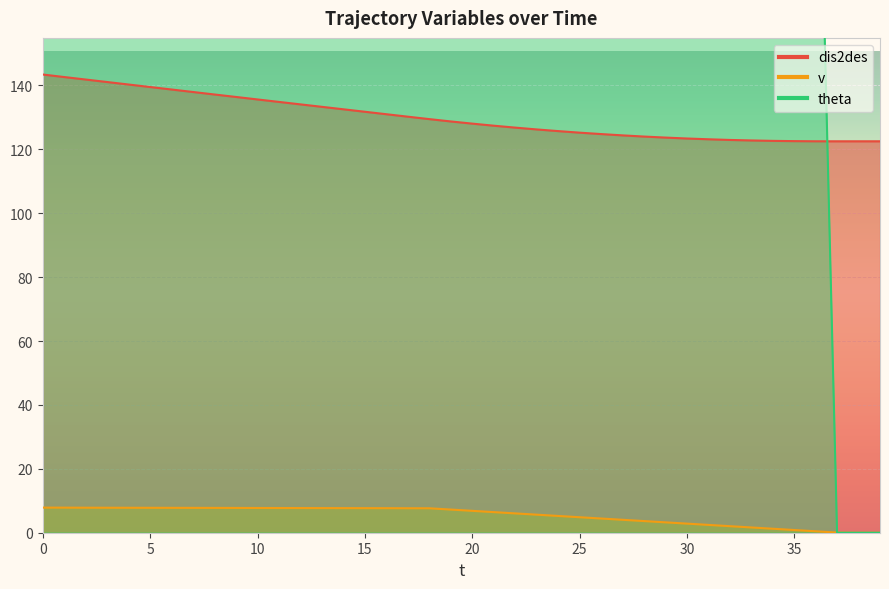

What are all the series names shown in the legend?

dis2des, v, theta